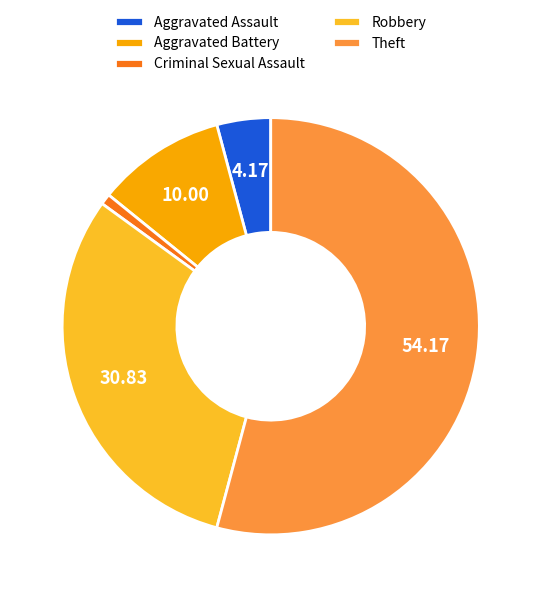

What is the largest slice in the pie chart?

Theft